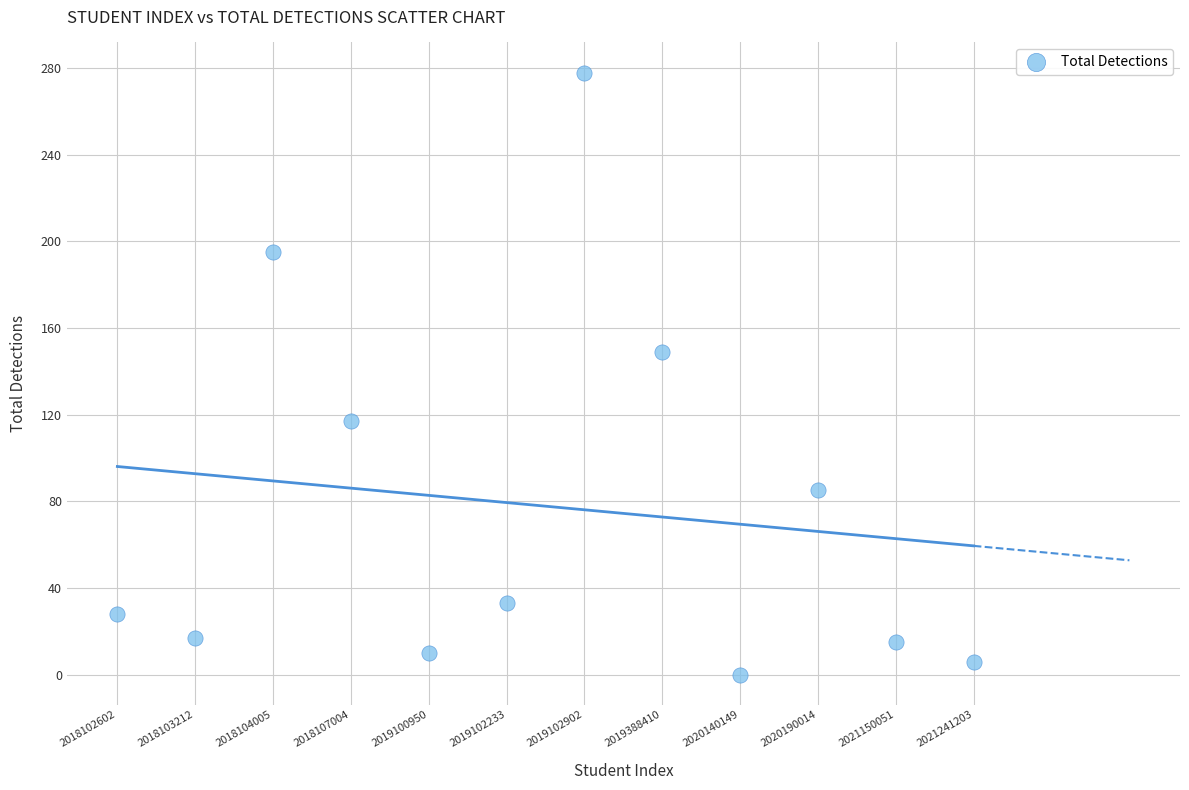

What Y value in the scatter plot is closest to 139?

149